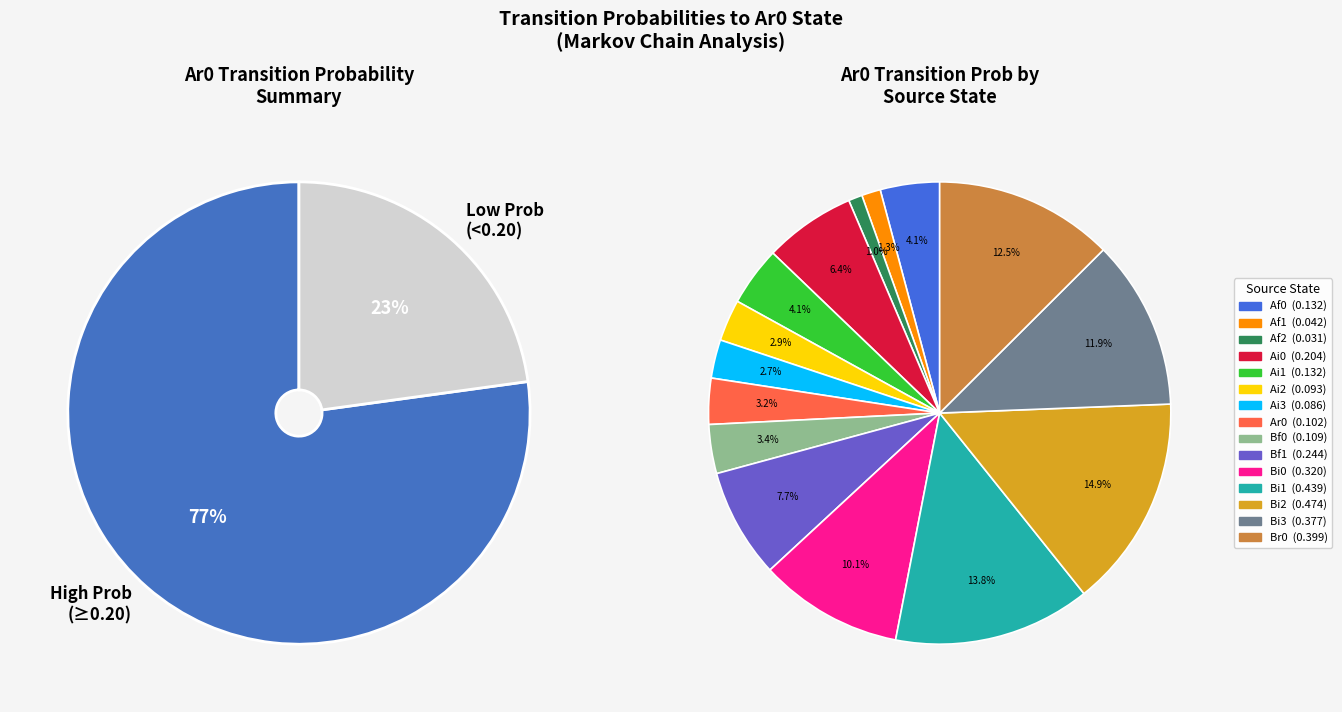

What portion of the pie excludes Ai0?

93.6%